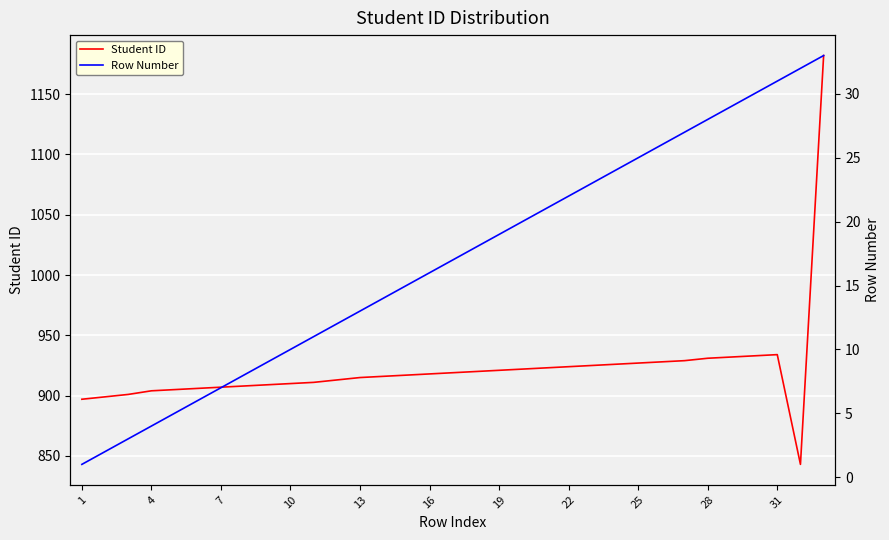

At how many categories does at least one series exceed 1115?

1